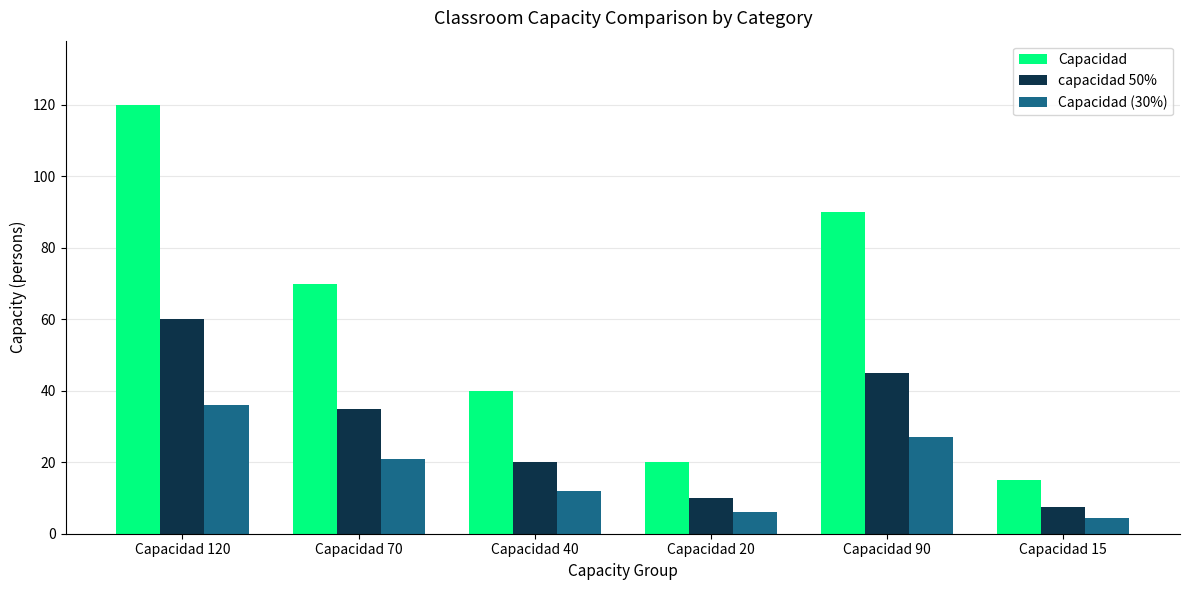

At which category is the sum across all series the highest?

Capacidad 120